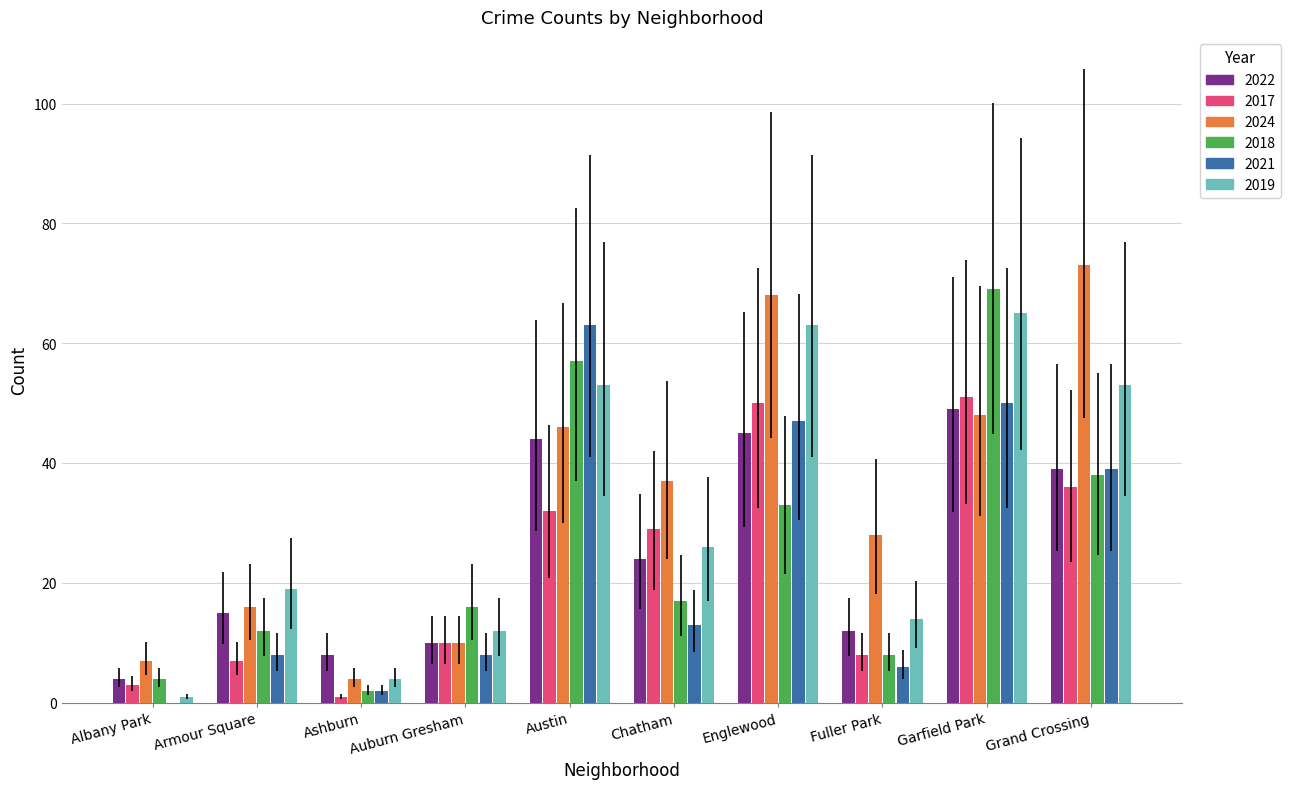

What is the difference between the 2024 values at Armour Square and Austin?

30